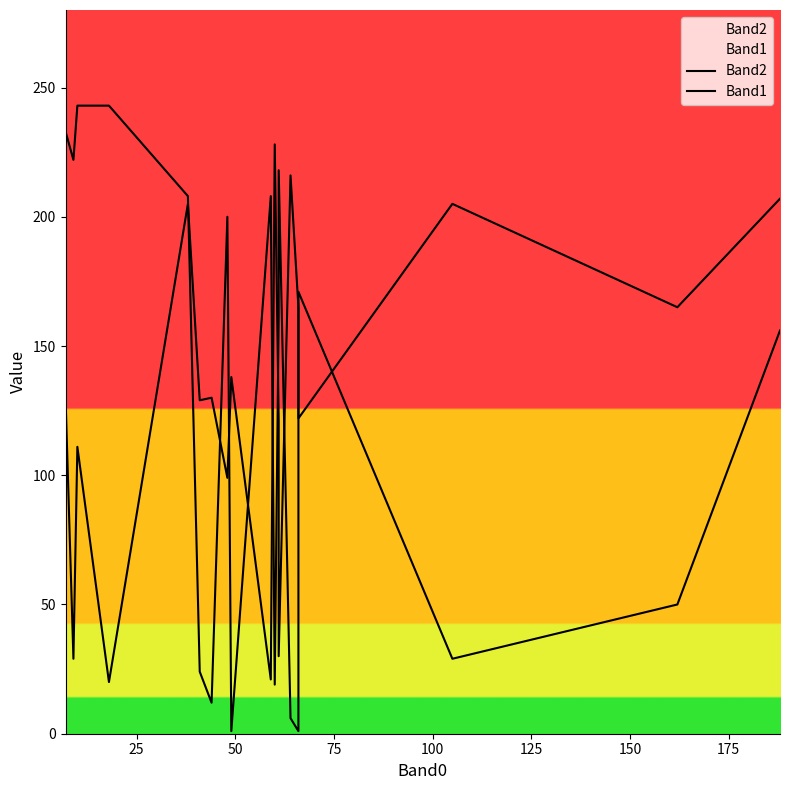

Count the number of data series in this chart.

2